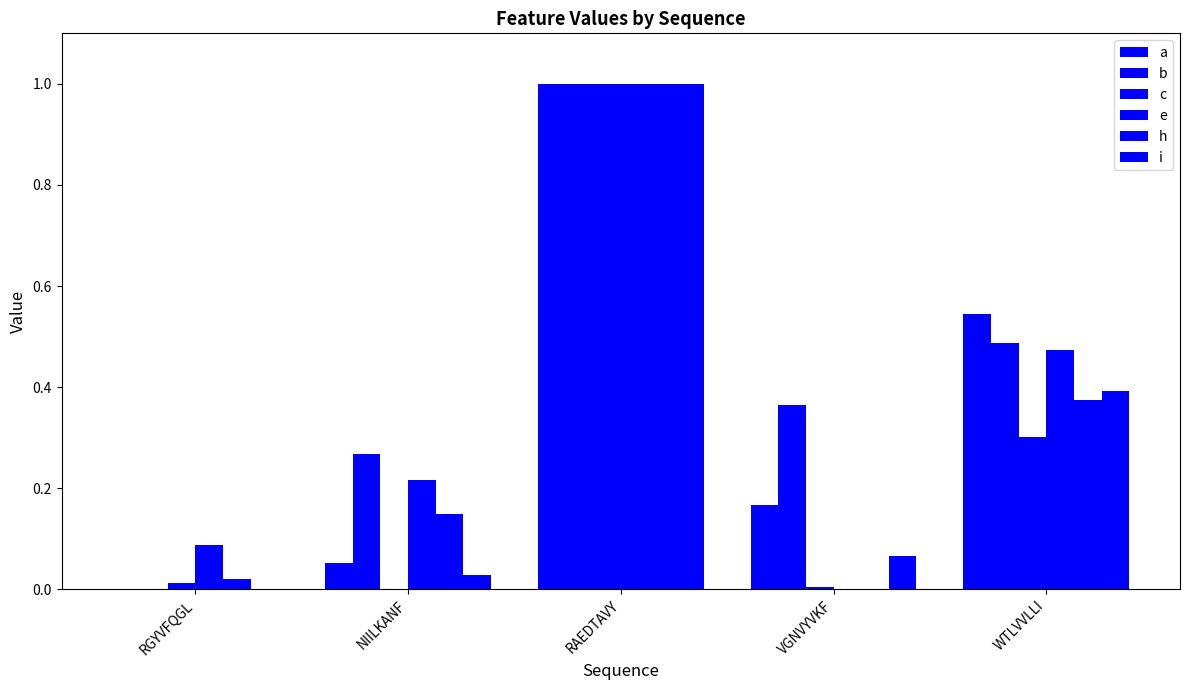

True or false: e has a value of 0.5 at WTLVVLLI.

True